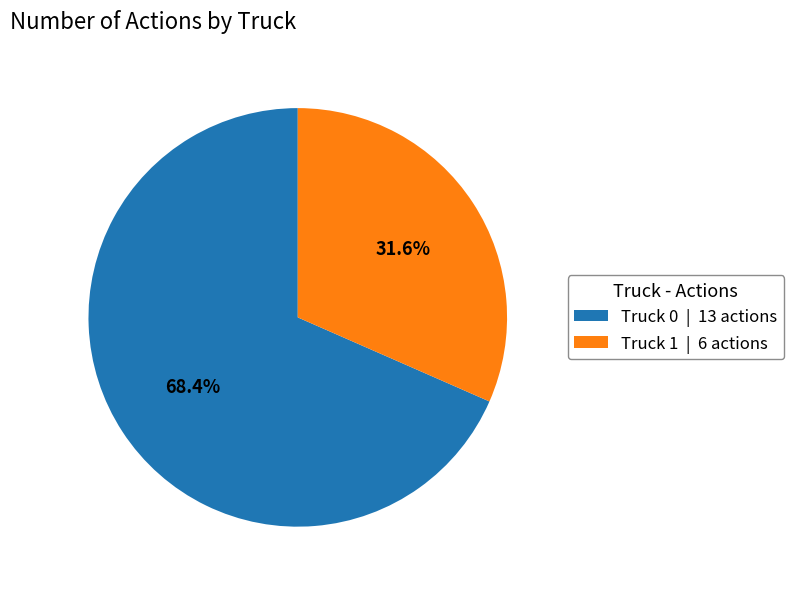

Do Truck 0 and Truck 1 together represent more than half of the pie?

Yes